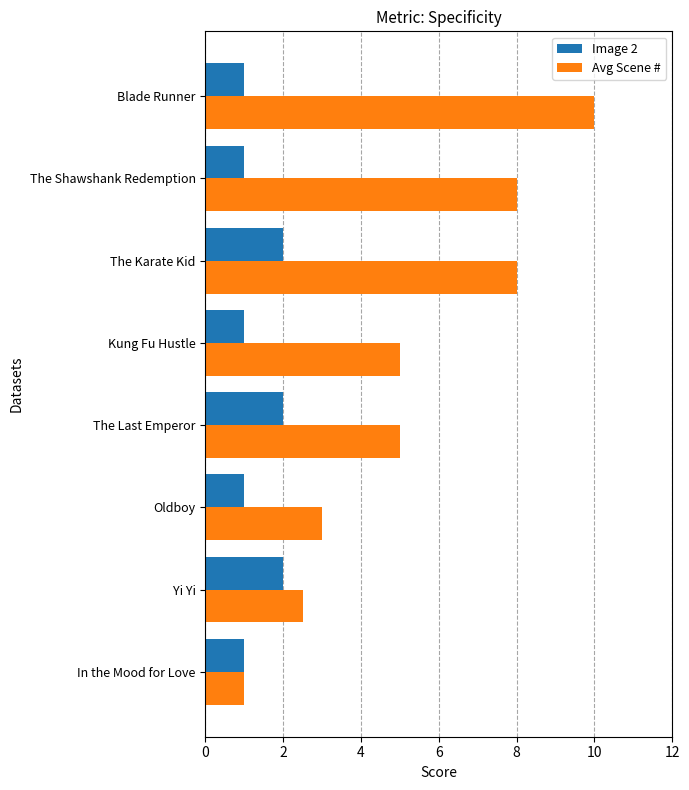

What are all the series names shown in the legend?

Image 2, Avg Scene #